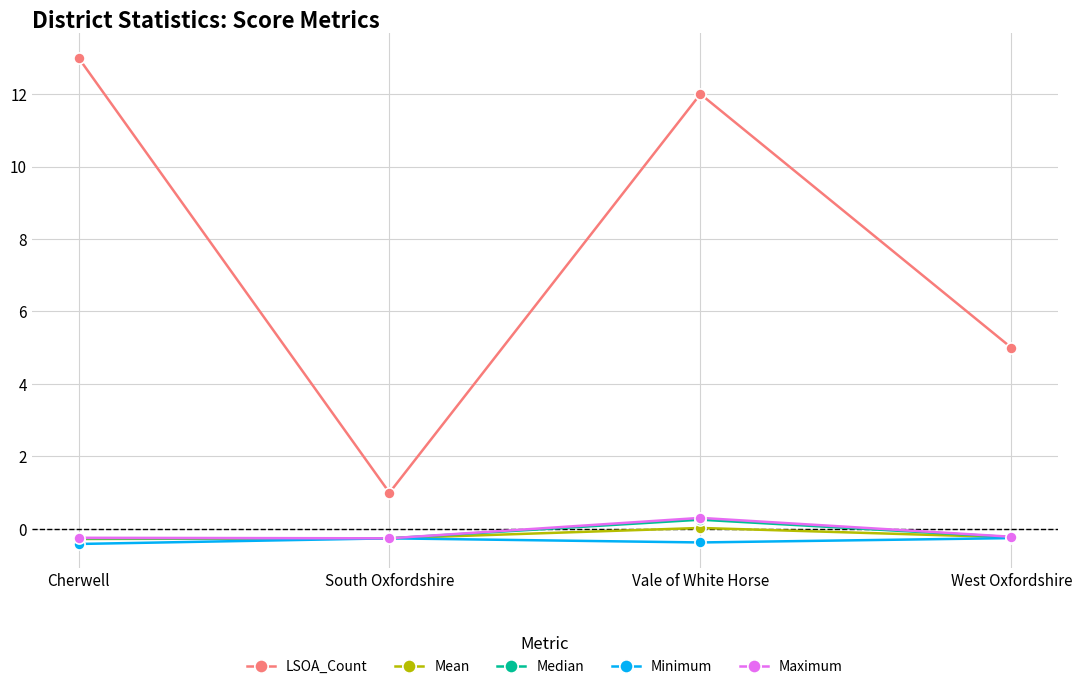

What is the total value across all series at West Oxfordshire?

4.1